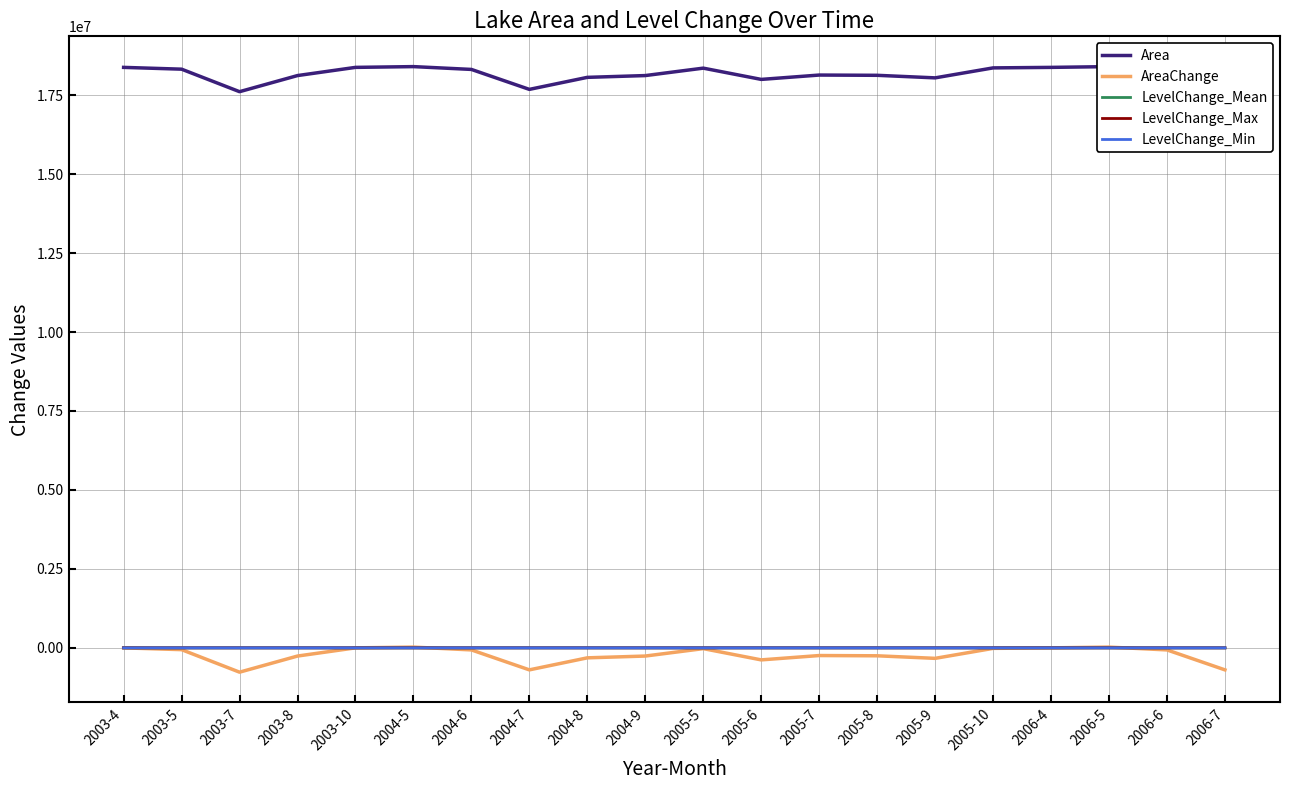

What is the difference between the maximum and second lowest values in the LevelChange_Mean series?

108.1